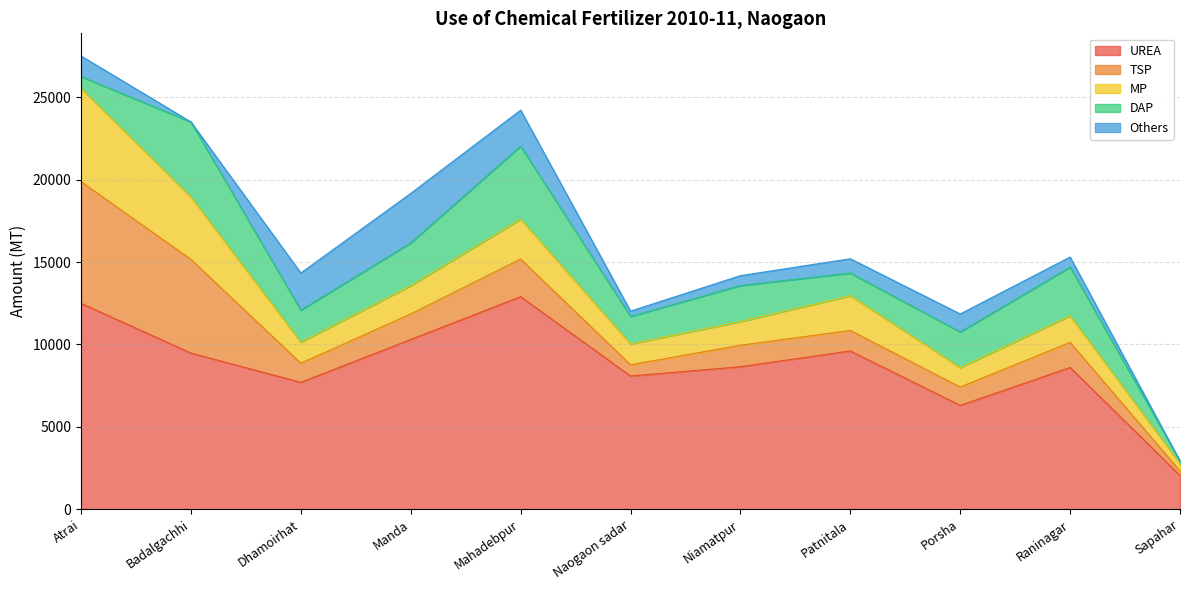

Reading right to left, what are all the values shown in this chart?

UREA: Sapahar=2050	Raninagar=8602	Porsha=6300	Patnitala=9604	Niamatpur=8650	Naogaon sadar=8083	Mahadebpur=12900	Manda=10300	Dhamoirhat=7700	Badalgachhi=9475	Atrai=12494
TSP: Sapahar=270	Raninagar=1523	Porsha=1115	Patnitala=1245	Niamatpur=1300	Naogaon sadar=686	Mahadebpur=2283	Manda=1550	Dhamoirhat=1160	Badalgachhi=5686	Atrai=7384
MP: Sapahar=445	Raninagar=1613	Porsha=1181	Patnitala=2109	Niamatpur=1440	Naogaon sadar=1266	Mahadebpur=2419	Manda=1715	Dhamoirhat=1280	Badalgachhi=3791	Atrai=5660
DAP: Sapahar=165	Raninagar=2957	Porsha=2165	Patnitala=1375	Niamatpur=2185	Naogaon sadar=1665	Mahadebpur=4434	Manda=2600	Dhamoirhat=1945	Badalgachhi=4549	Atrai=717
Others: Sapahar=0	Raninagar=608	Porsha=1090	Patnitala=867	Niamatpur=600	Naogaon sadar=322	Mahadebpur=2183	Manda=3000	Dhamoirhat=2250	Badalgachhi=2	Atrai=1250